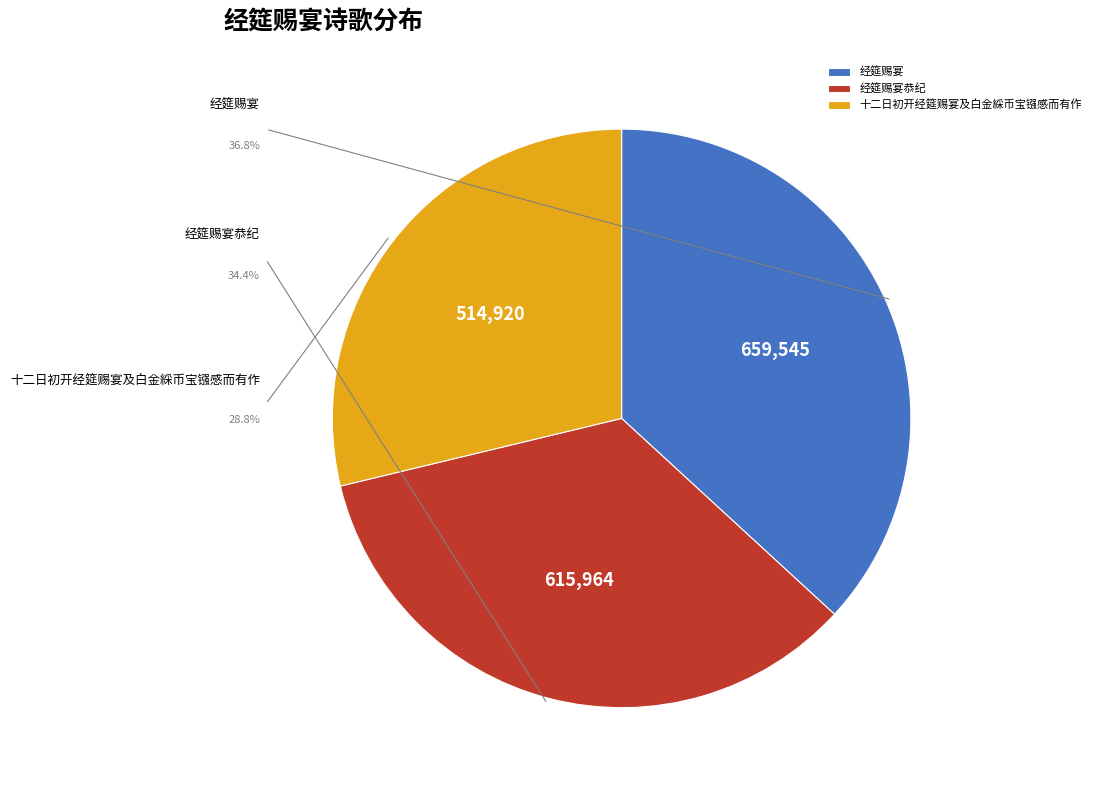

To the nearest percent, what is the difference between the largest and smallest slice percentages?

8%